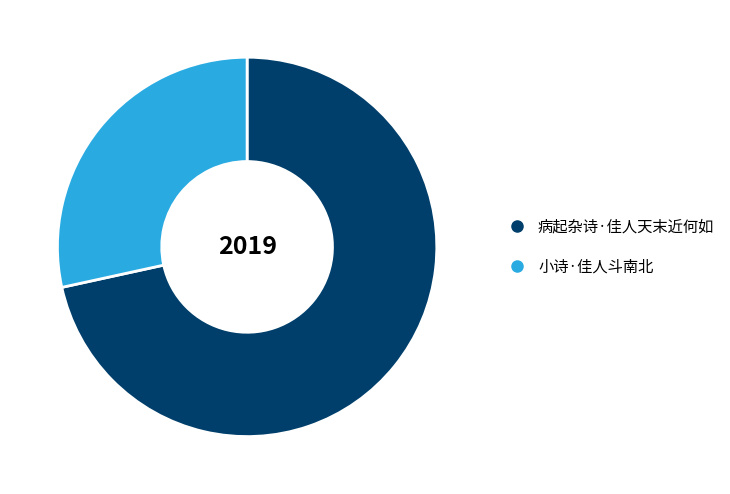

Which category accounts for the majority?

病起杂诗·佳人天末近何如